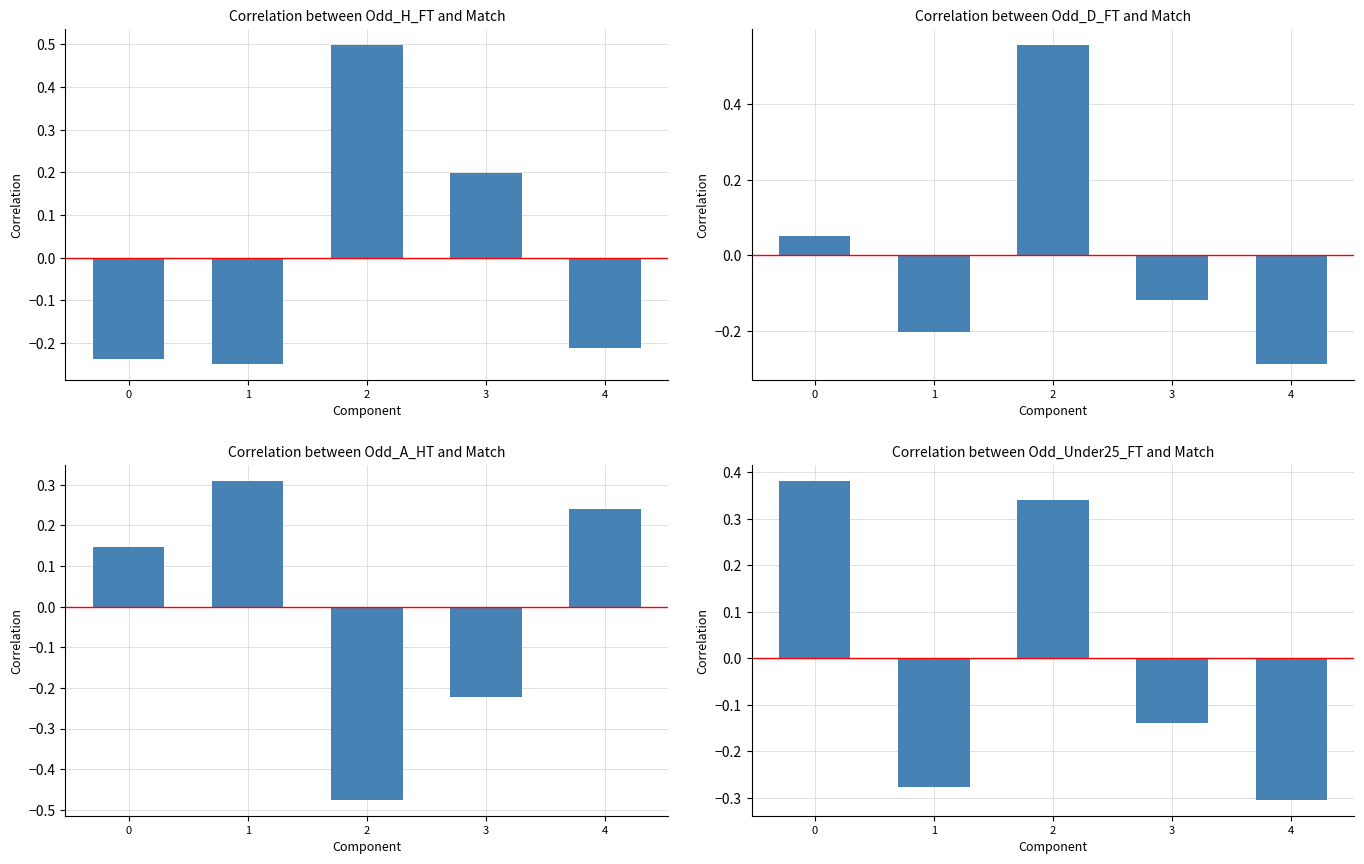

How many groups of bars are there?

5